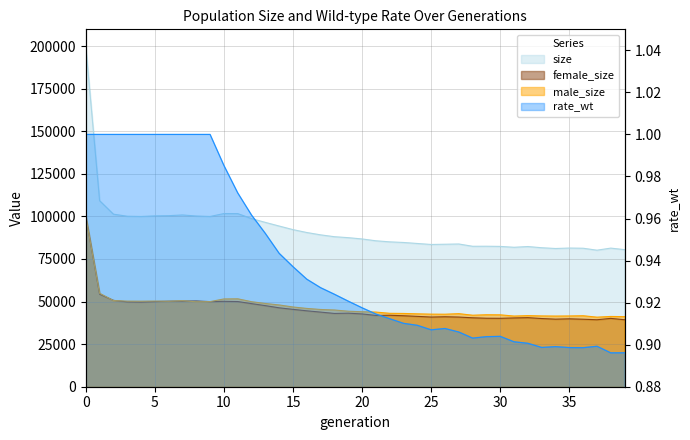

Rank the series at 29 from highest to lowest value.

size, male_size, female_size, rate_wt